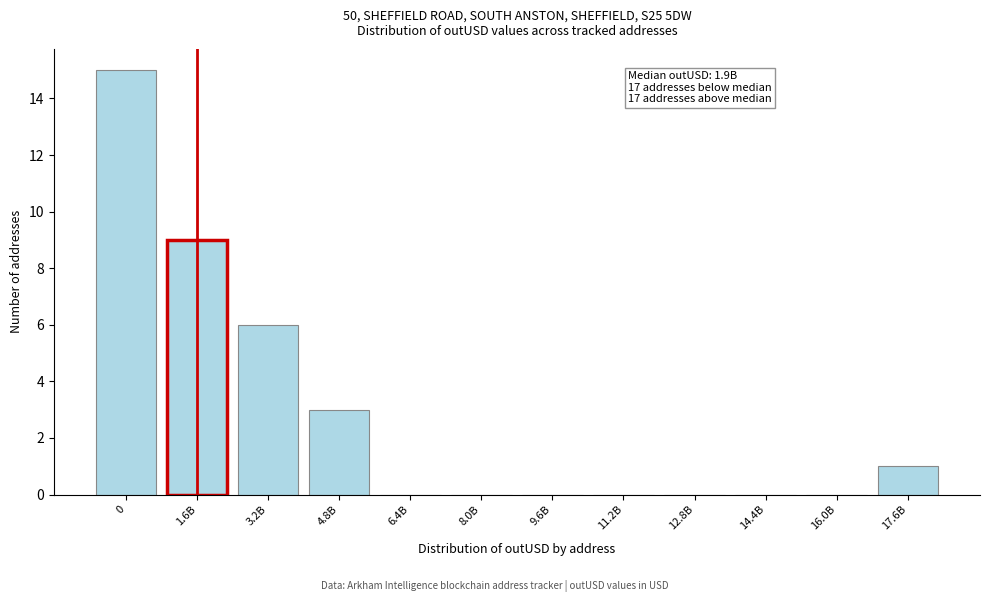

Reading right to left, list all the values displayed in this chart.

17.6B=1	16.0B=0	14.4B=0	12.8B=0	11.2B=0	9.6B=0	8.0B=0	6.4B=0	4.8B=3	3.2B=6	1.6B=9	0=15